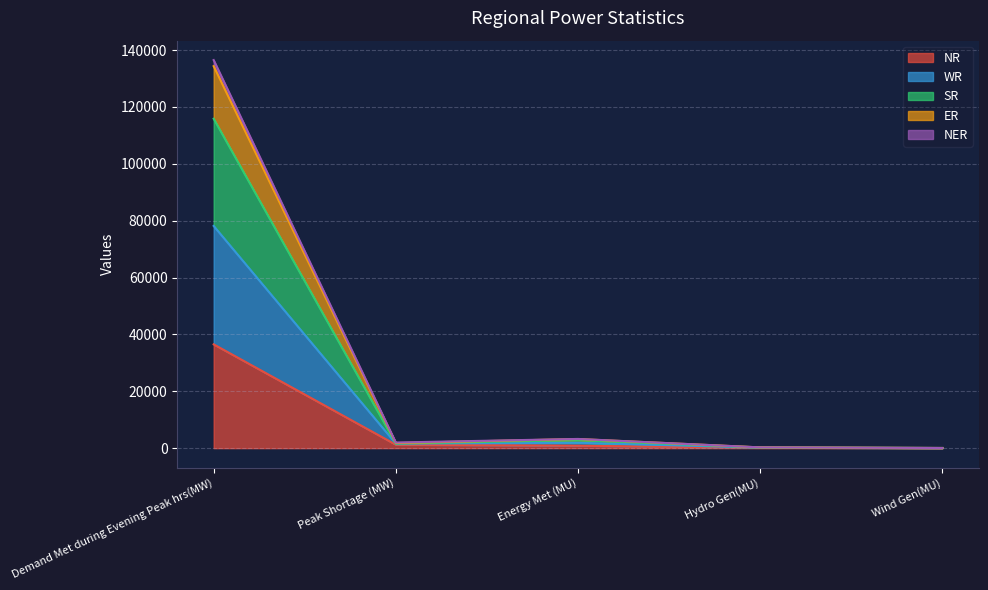

Which category has the highest value in the NR series?

Demand Met during Evening Peak hrs(MW)